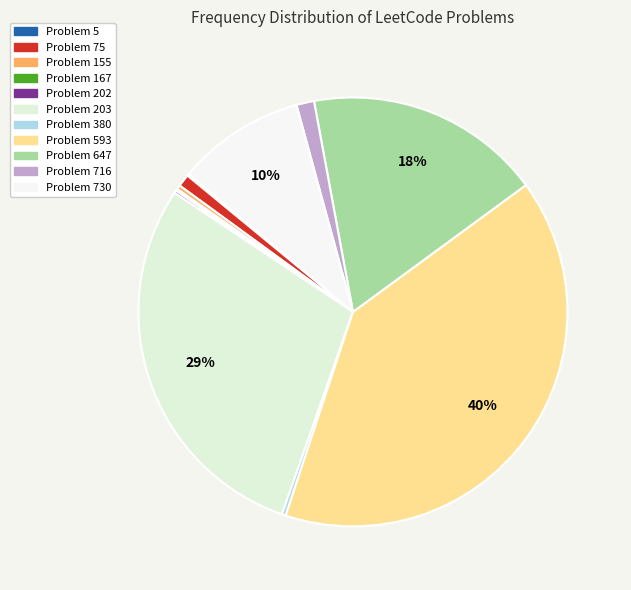

To the nearest percent, what is the average slice percentage?

9%